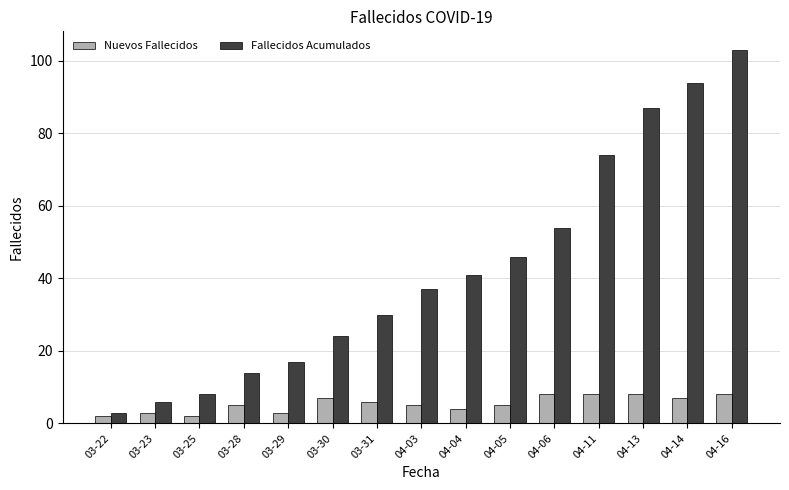

Between 03-31 and 04-06, which series saw the biggest shift?

Fallecidos Acumulados